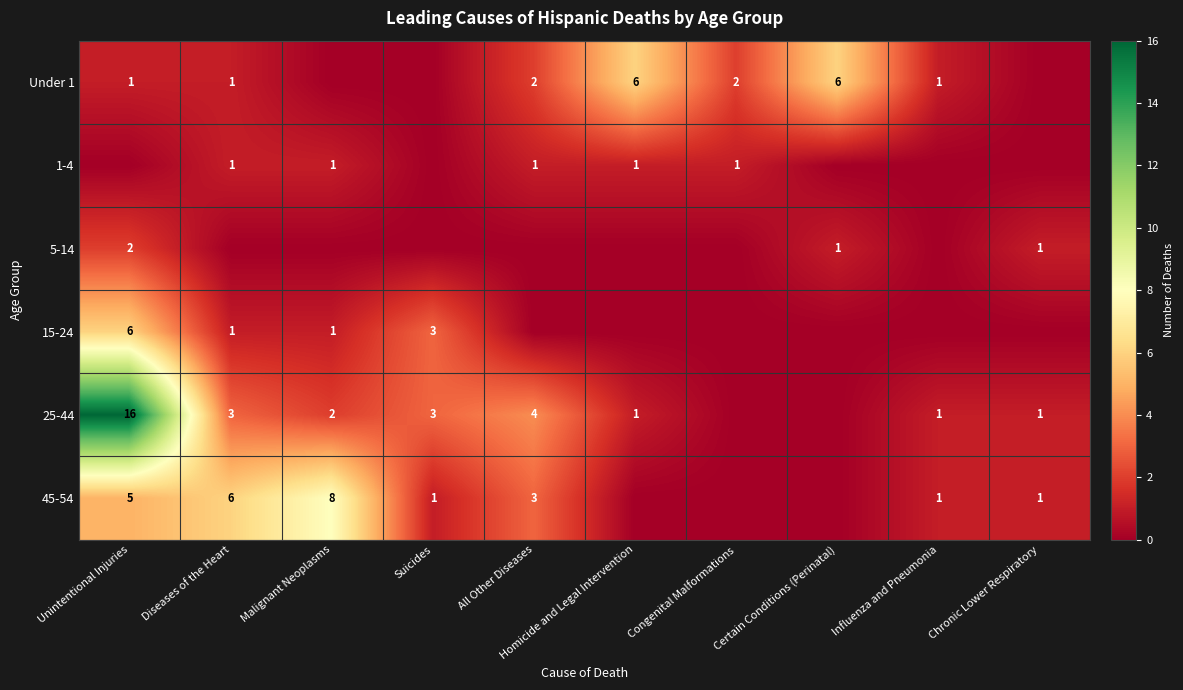

Which has a higher value, Certain Conditions (Perinatal) or Diseases of the Heart?

Certain Conditions (Perinatal)